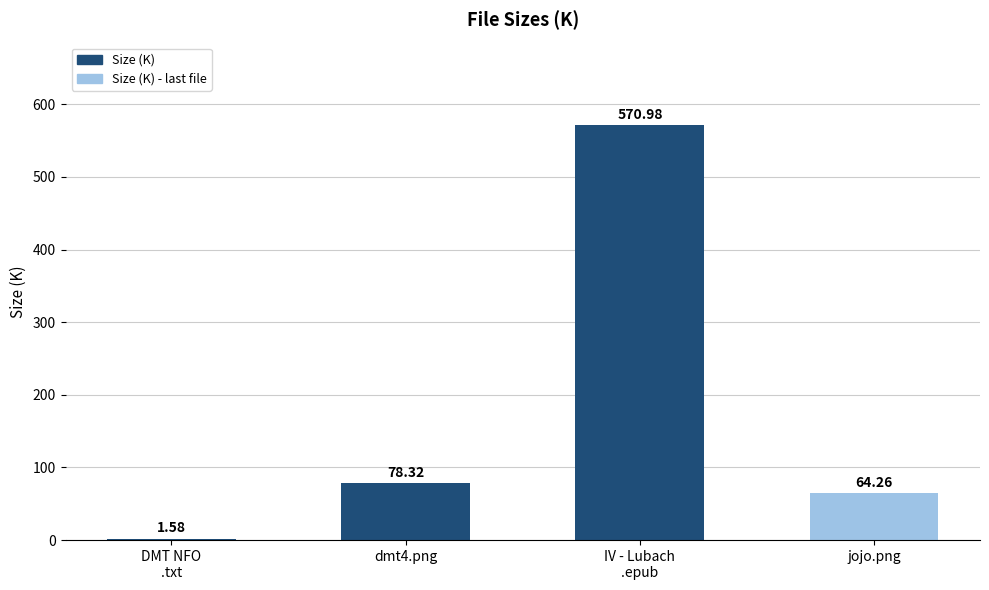

Where is the data nearest to the value 286?

dmt4.png